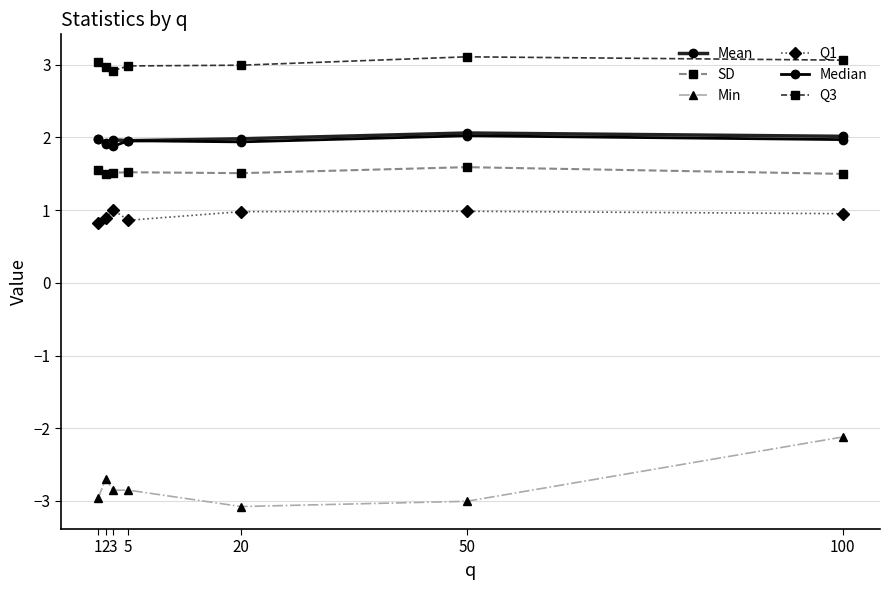

What is the difference between the second highest and minimum values in the Min series?

0.4